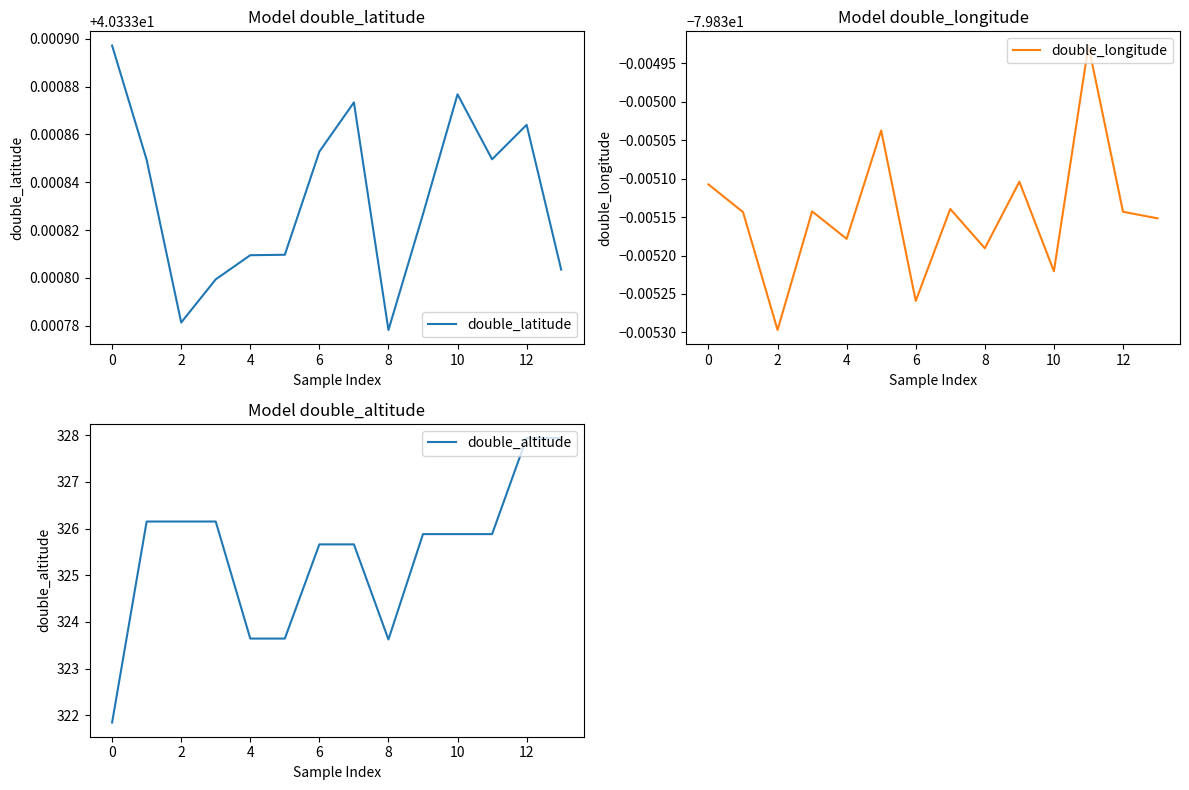

True or false: double_altitude and double_latitude intersect in this chart.

False